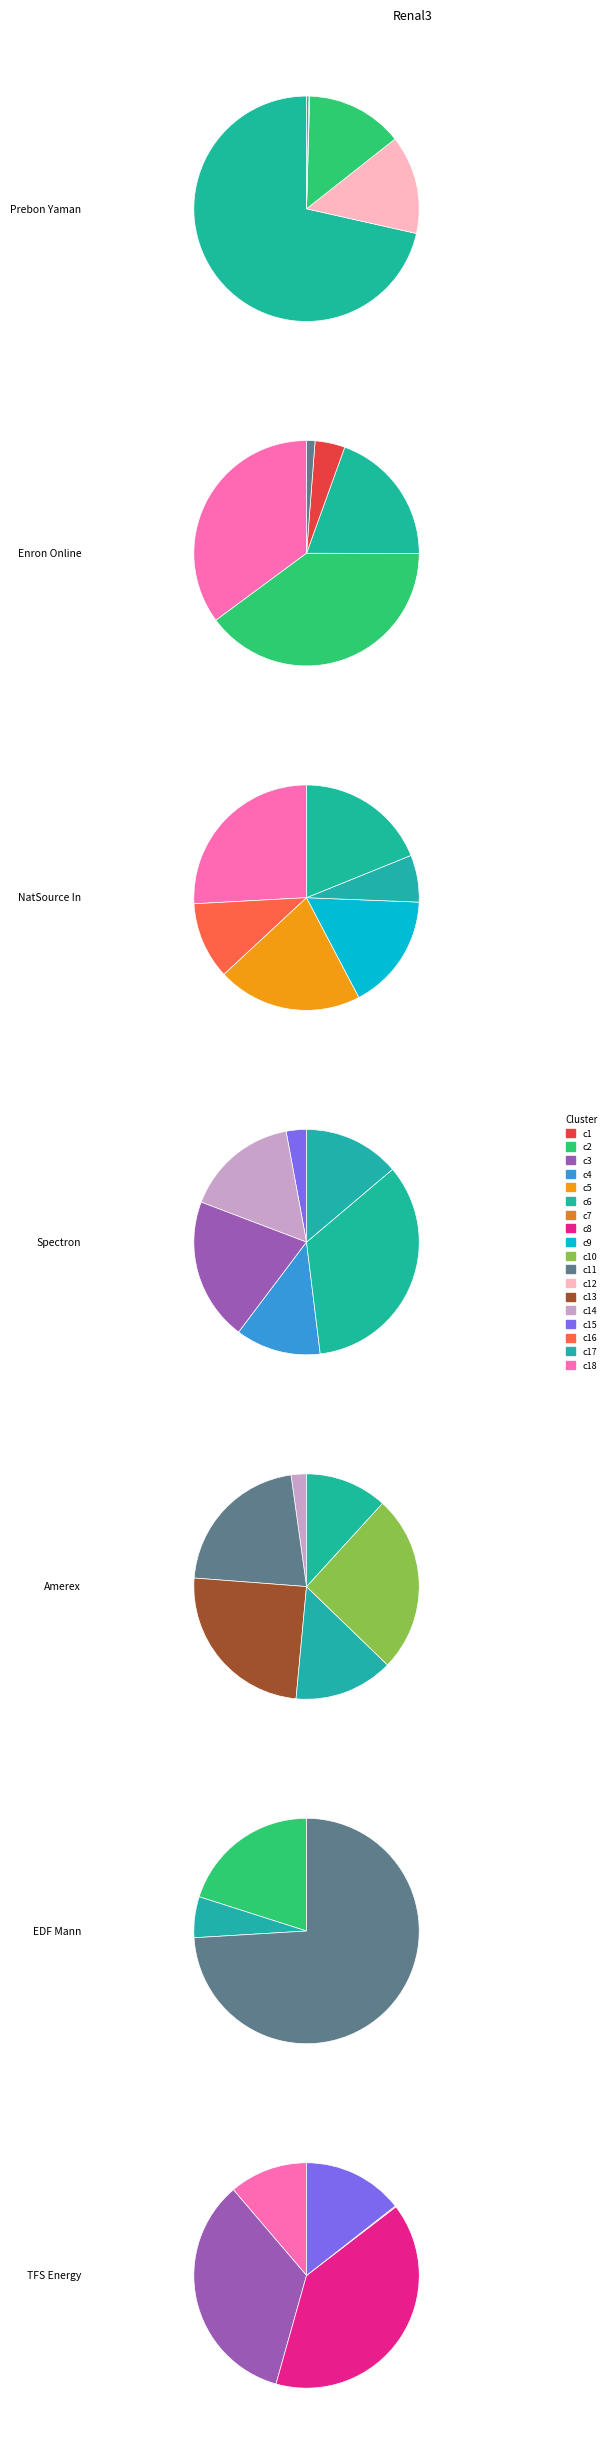

Combined, do TFS Energy and EDF Mann account for over 50%?

No